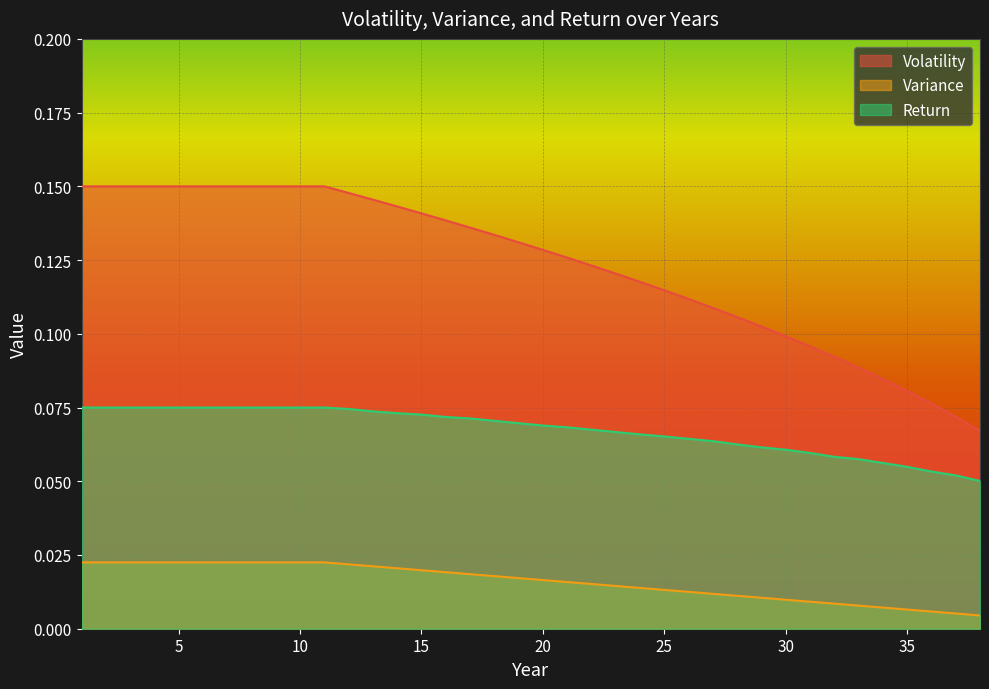

At which category does the chart reach its minimum across all series?

38